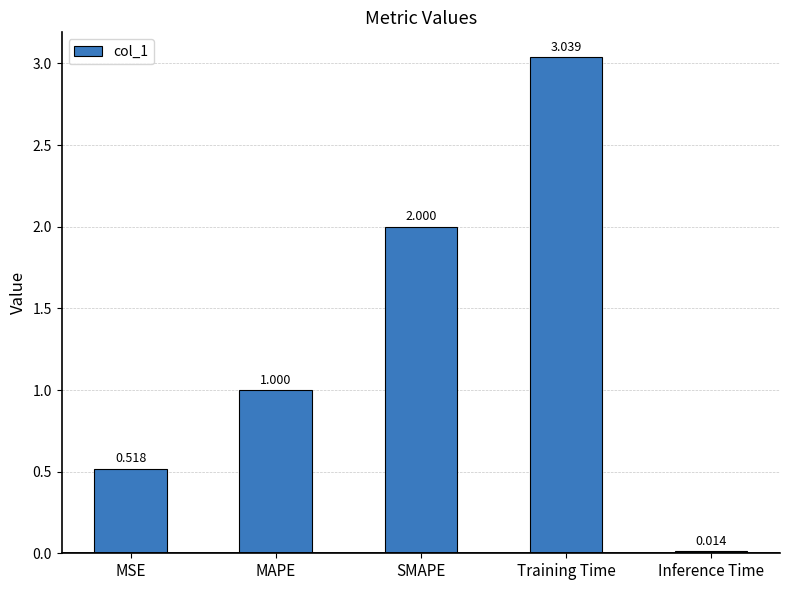

At which category does the chart reach its peak across all series?

Training Time